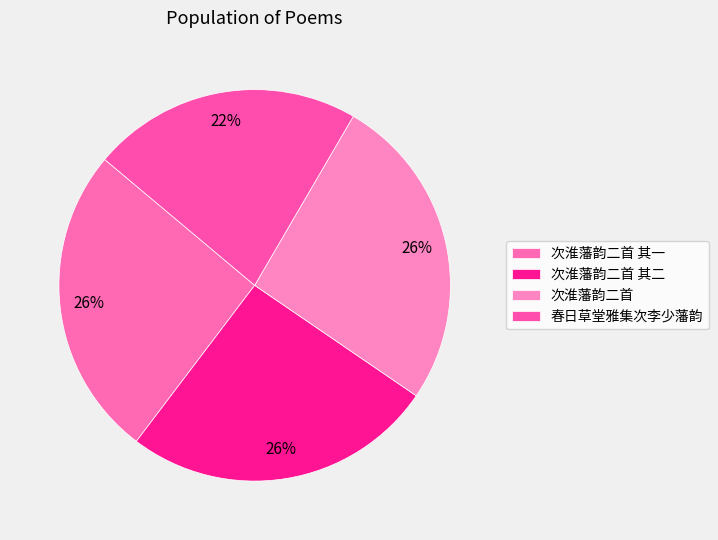

Is there a majority slice in this chart?

No